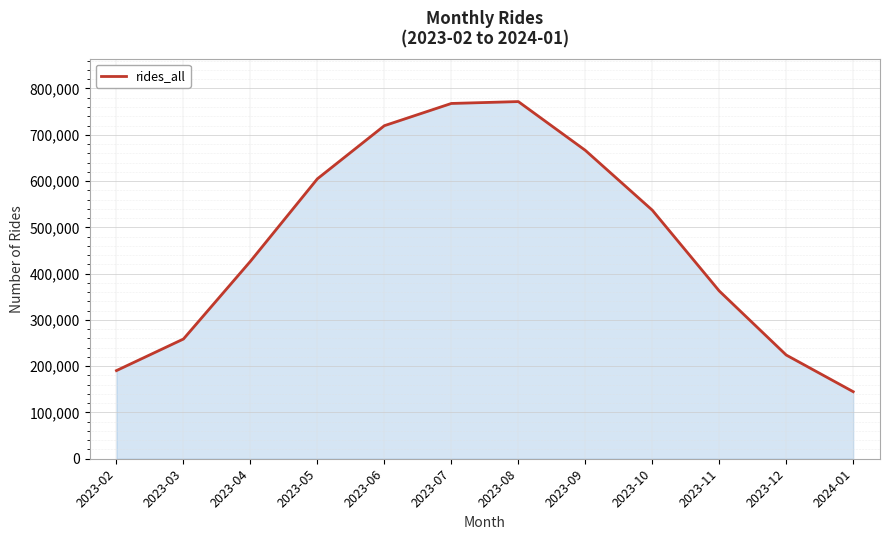

What is the change in value from 2023-04 to 2023-11?

-64072